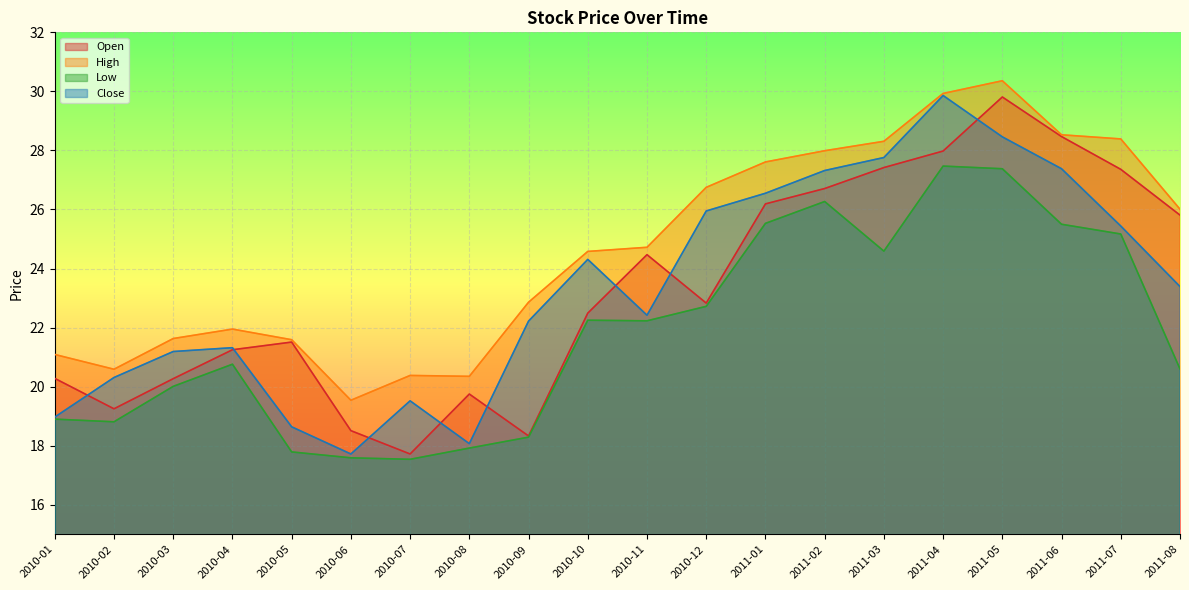

What is the value of the Close point at the 14th from the left?

27.3